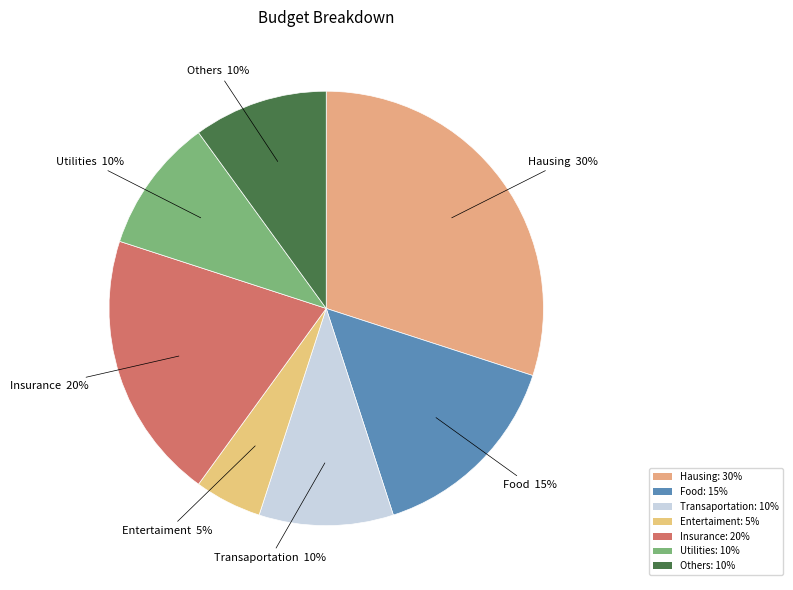

Count the number of slices in the pie.

7